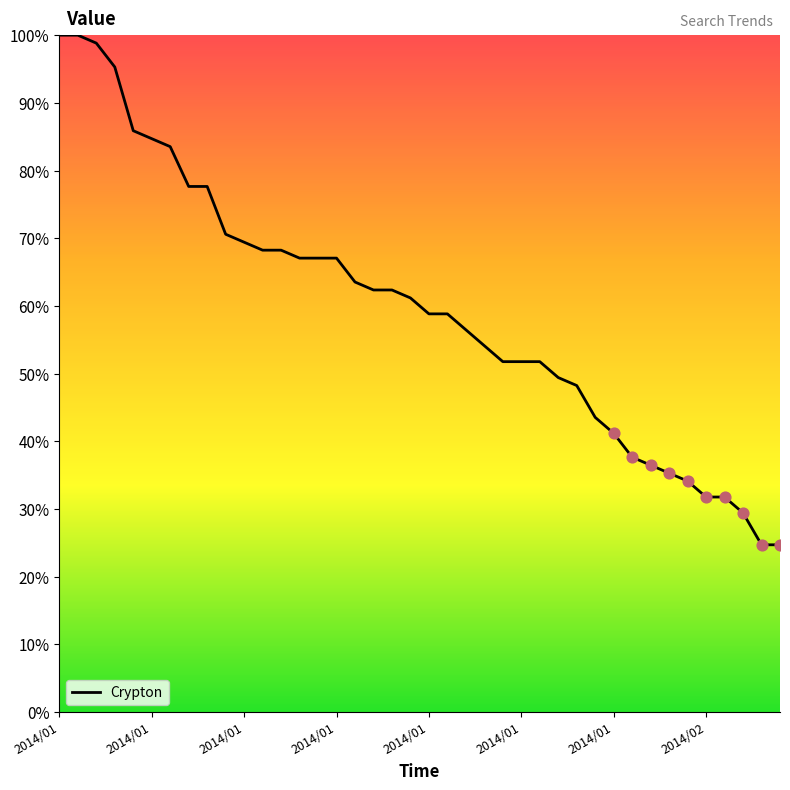

What is the smallest value displayed?

24.7